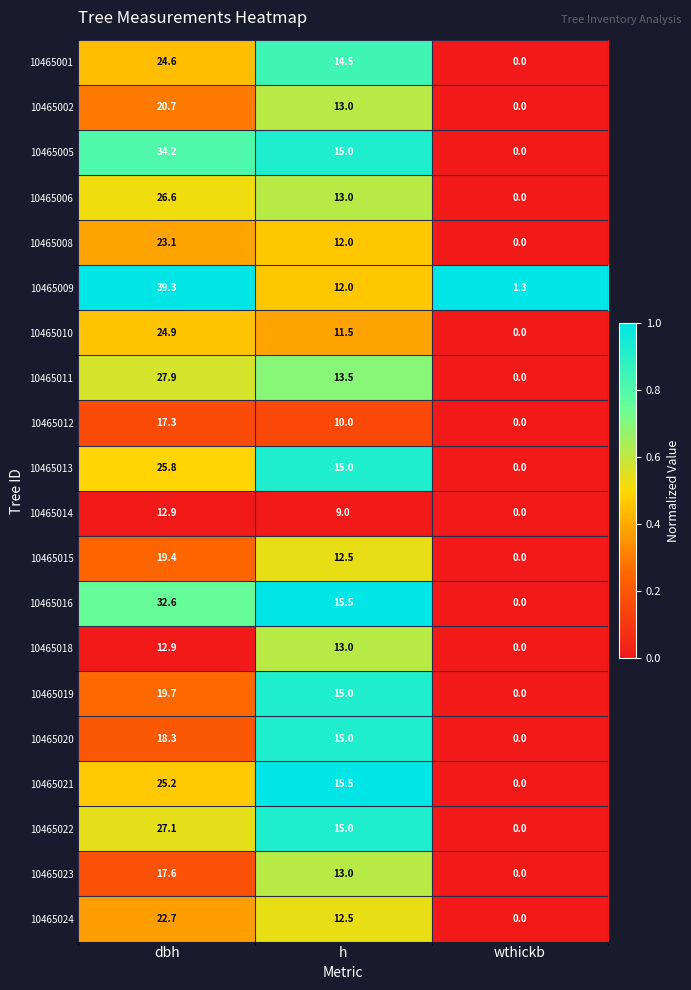

At how many categories does at least one series exceed 0?

3